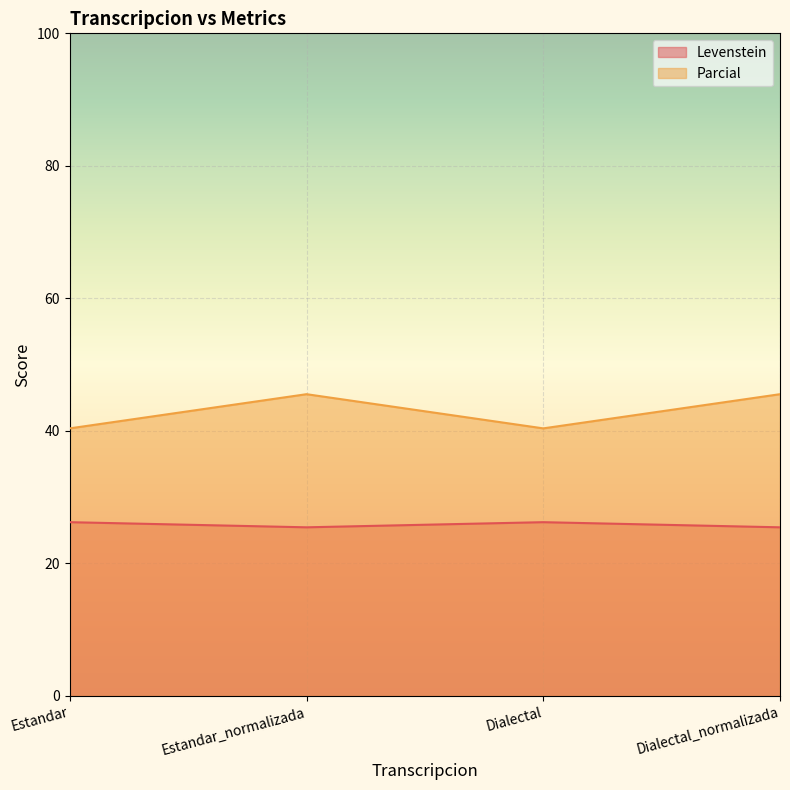

Which series changed the most between Estandar_normalizada and Dialectal_normalizada?

Levenstein